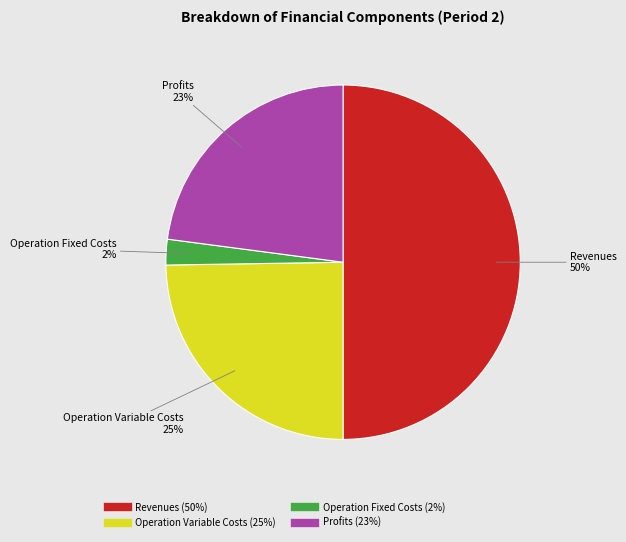

To the nearest percent, what is the average slice percentage?

25%